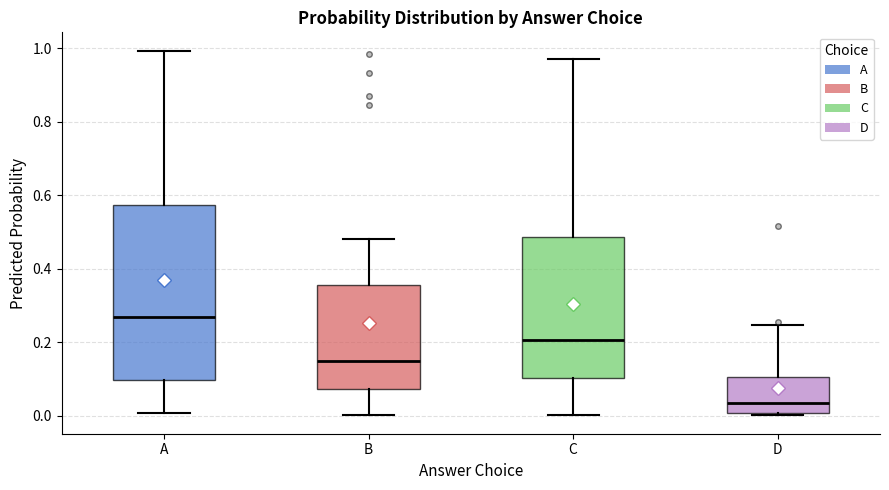

Which box's median line is the highest?

A